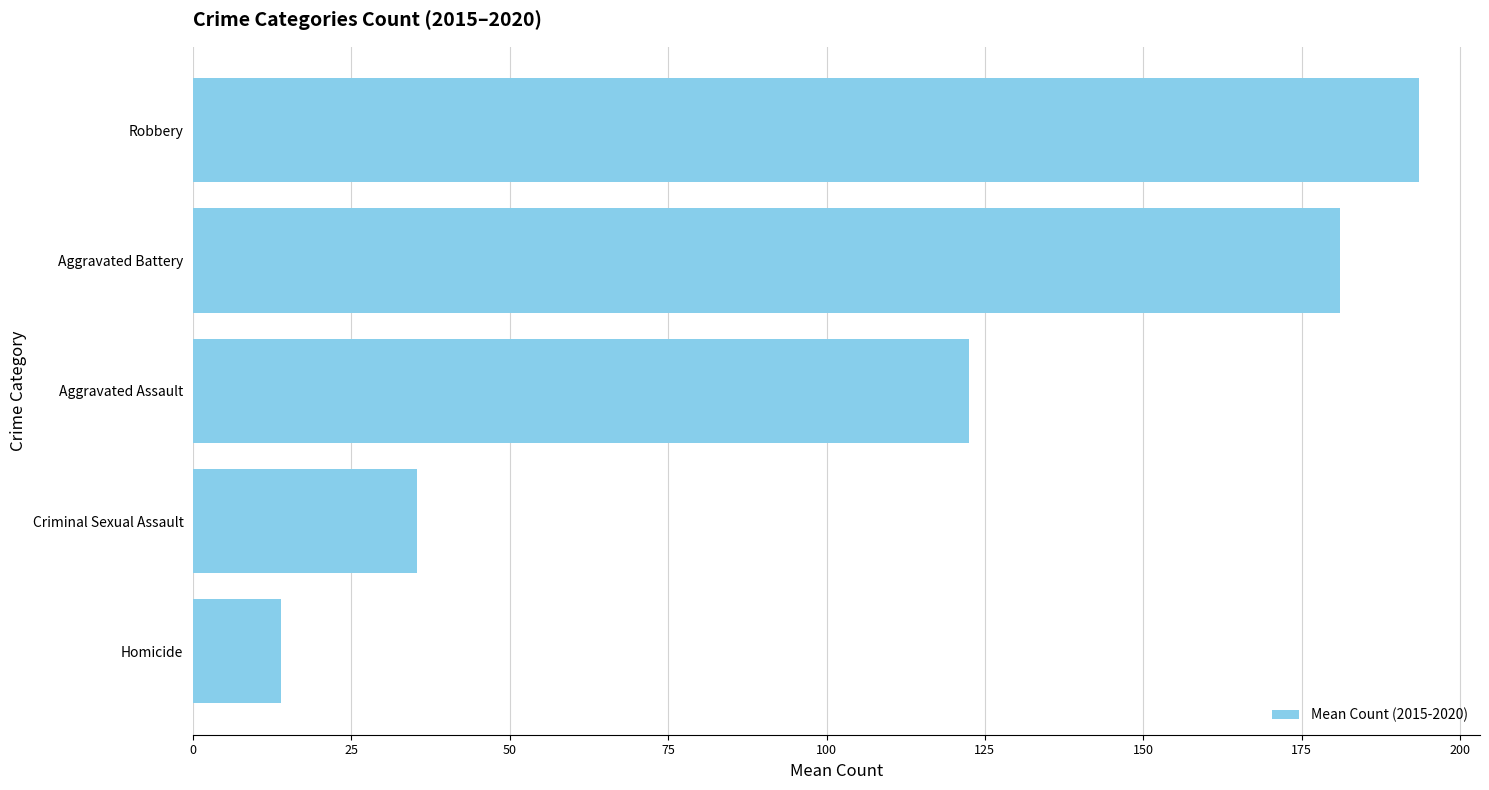

How many data points are above 122?

3